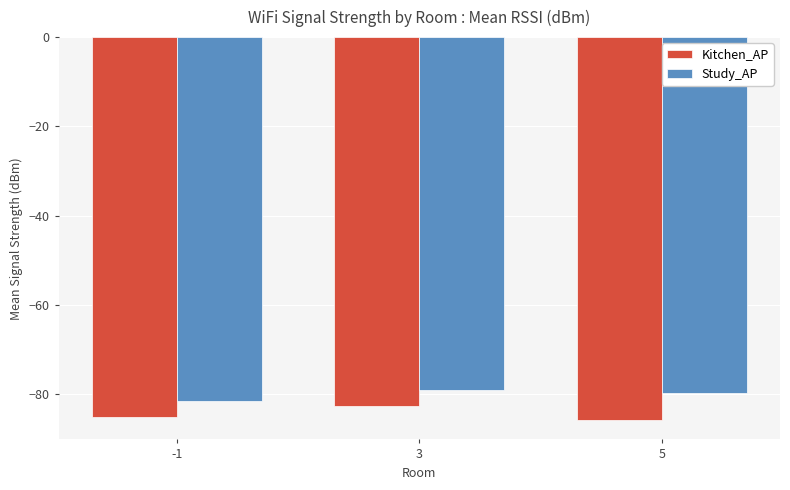

What is the difference between the highest and lowest values at 3?

3.6